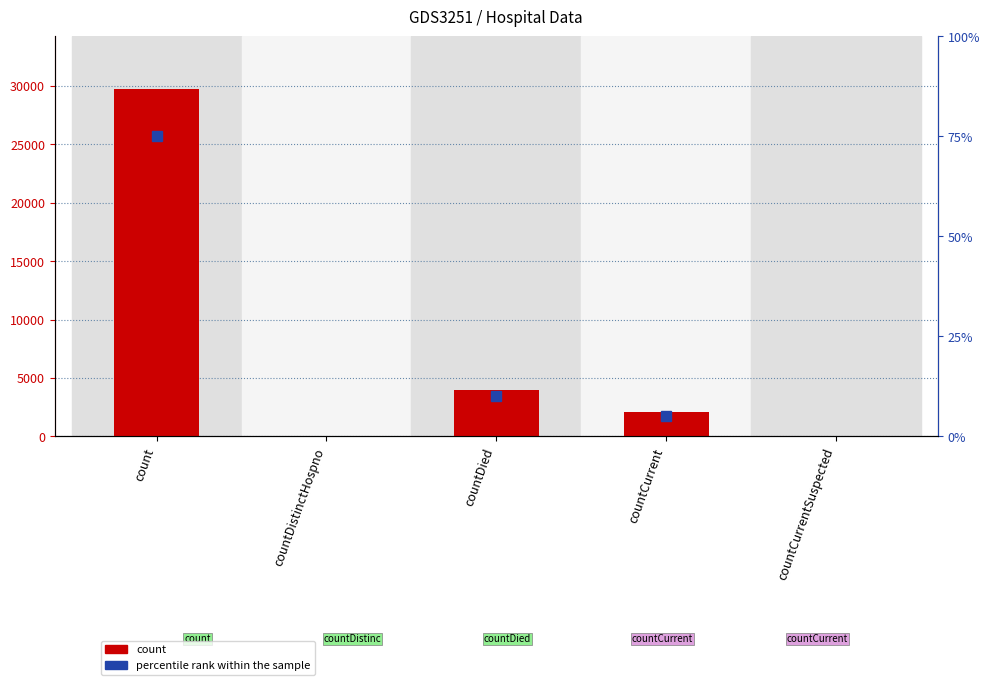

What is the difference between the values at countDistinctHospno and countDied?

3979